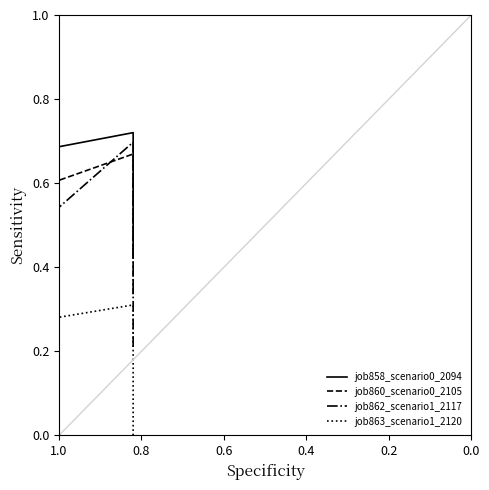

Read the job862_scenario1_2117 value at 0.8.

0.7